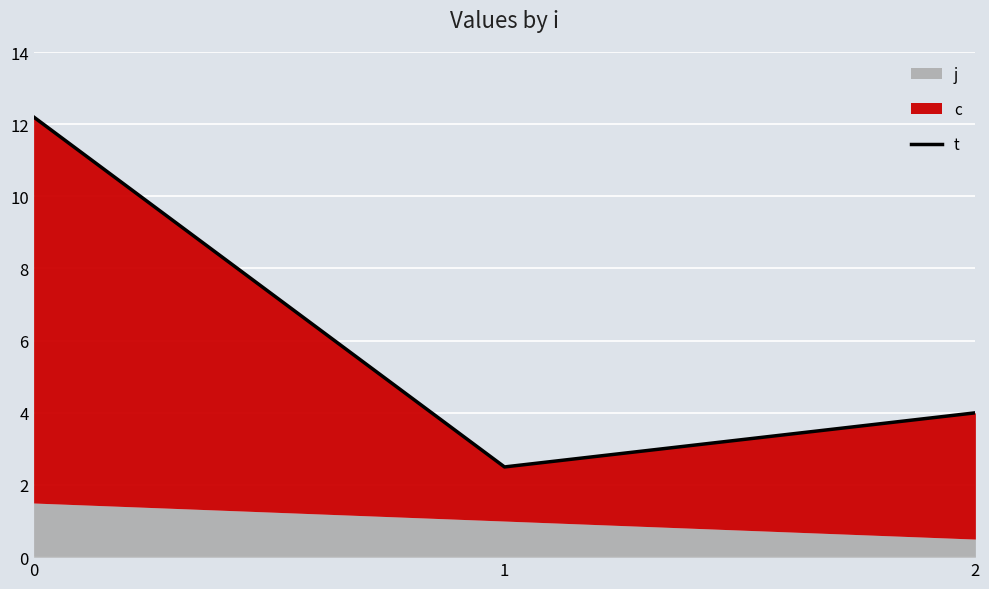

What is the greatest value displayed?

12.2